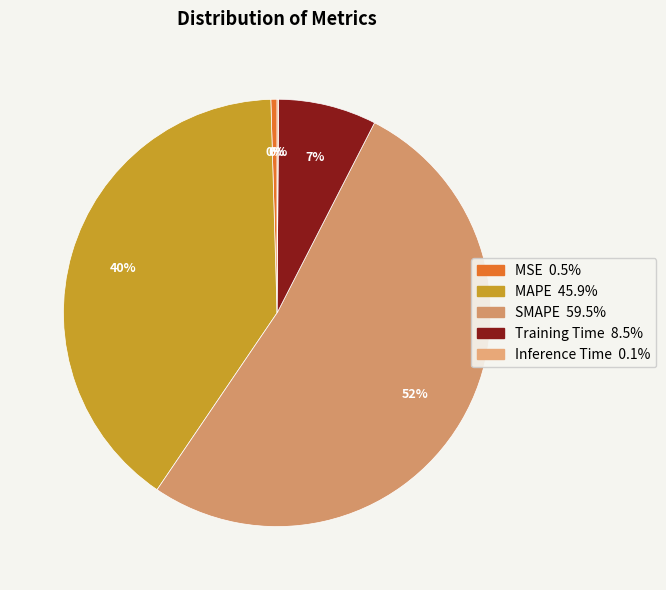

To the nearest percent, what is the average slice percentage?

20%